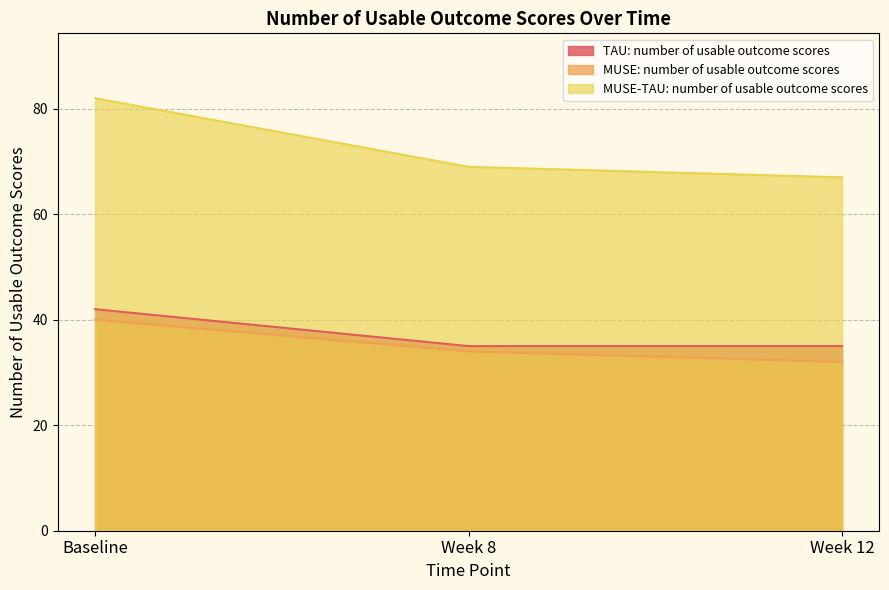

The value of TAU: number of usable outcome scores at Baseline is 42. True or false?

True